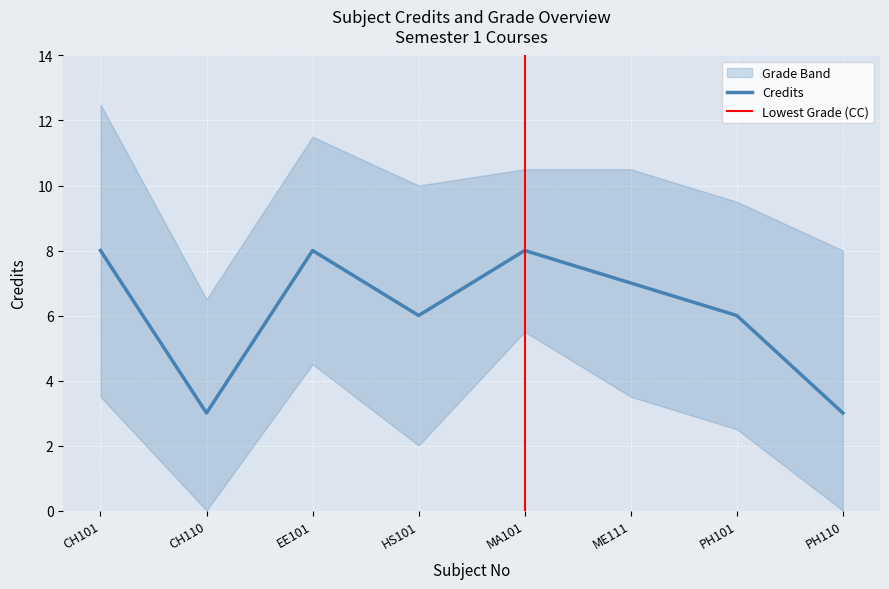

True or false: the data shows 14 at CH101.

False